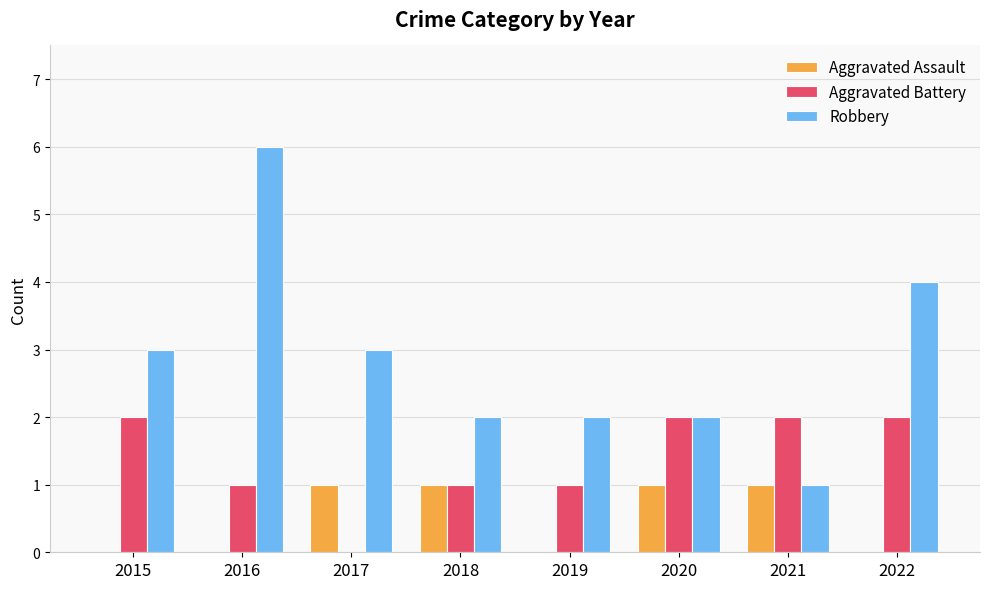

The Robbery series shows 3 at 2019. True or false?

False